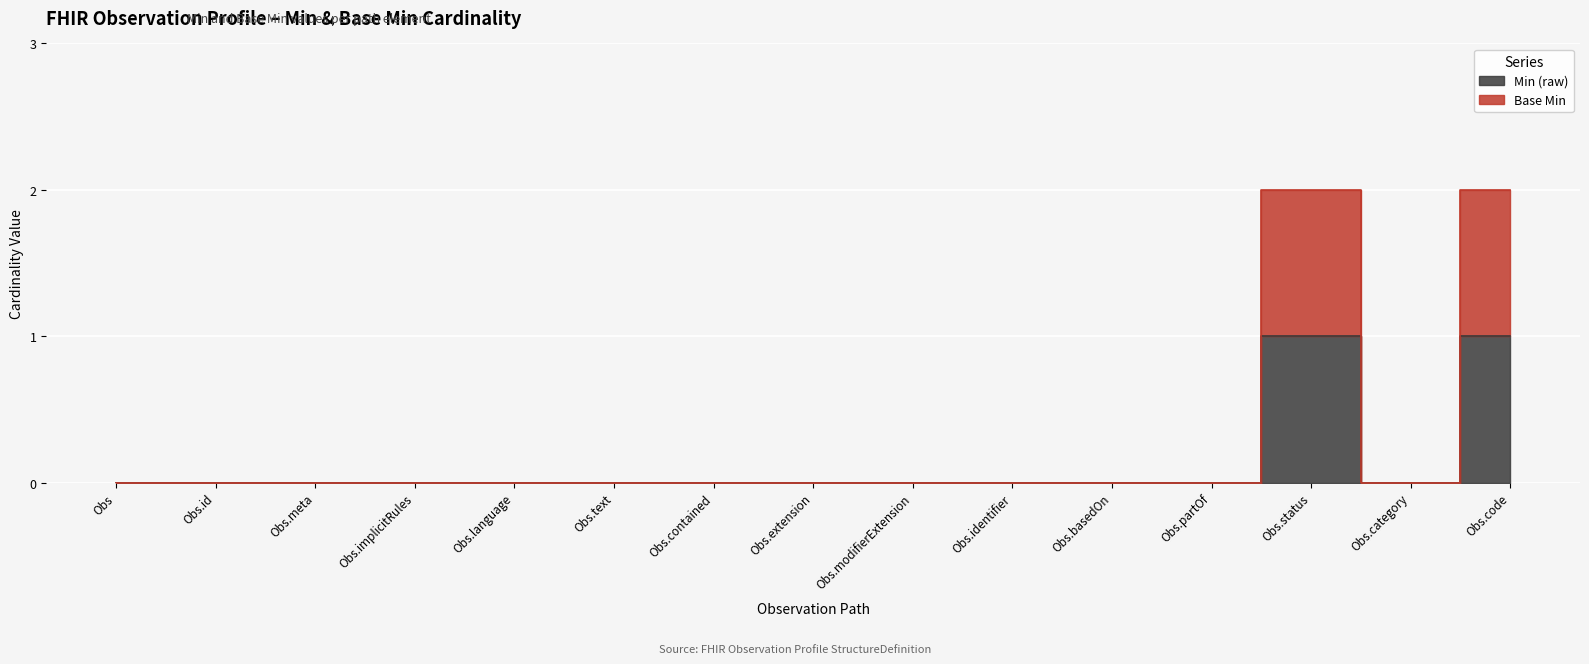

How many Min (raw) values are between 0 and 1?

15